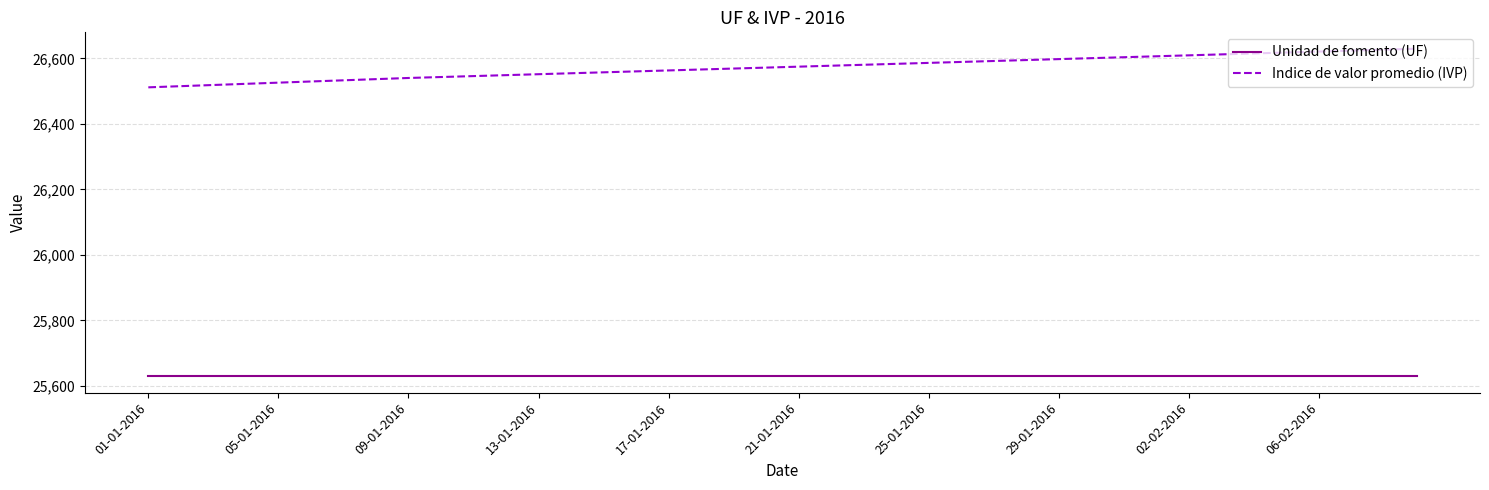

How many lines are shown in the chart?

2